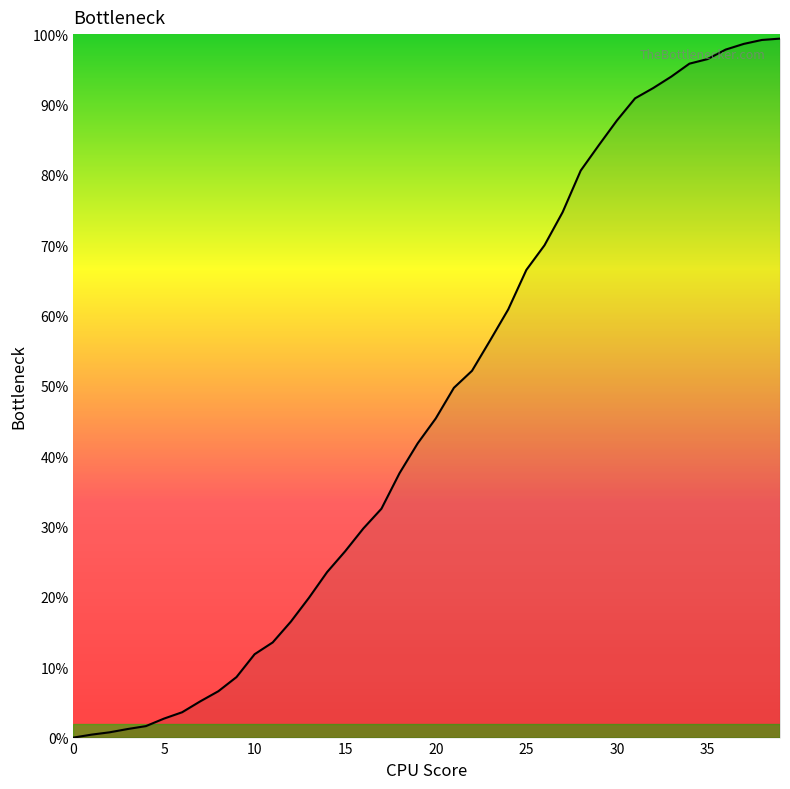

What is the sum of all values?

1876.7